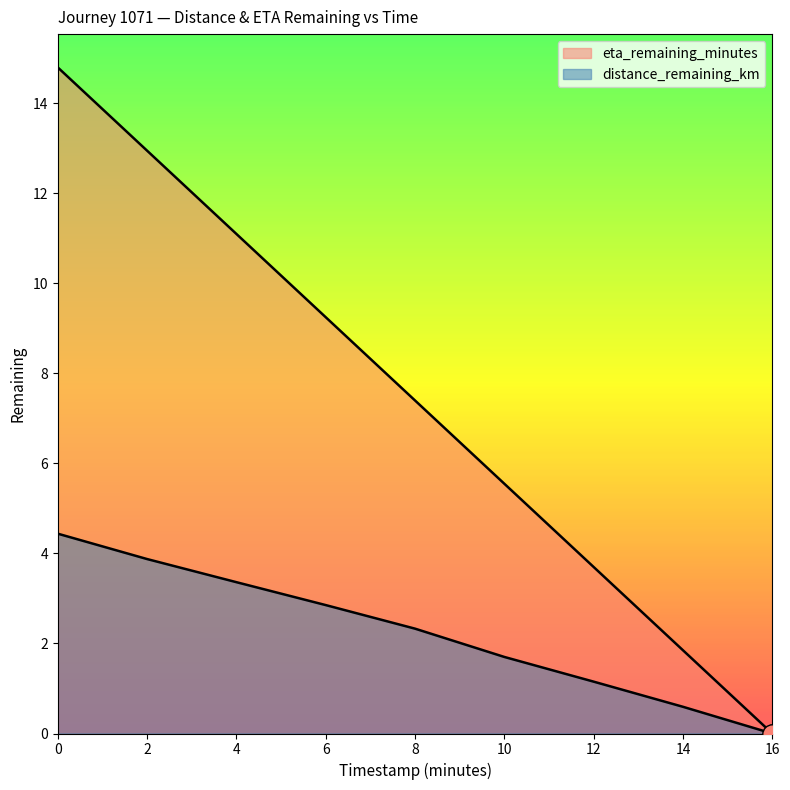

Between 2.0 and 14.0, which series saw the biggest shift?

eta_remaining_minutes